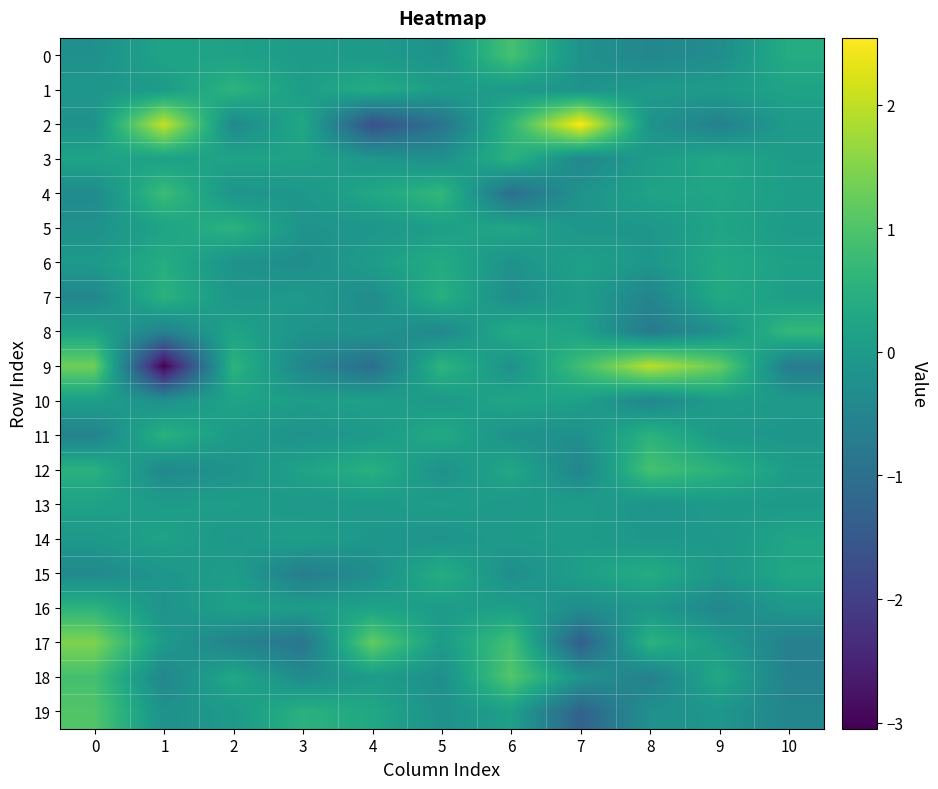

What is the smallest value displayed?

-3.0